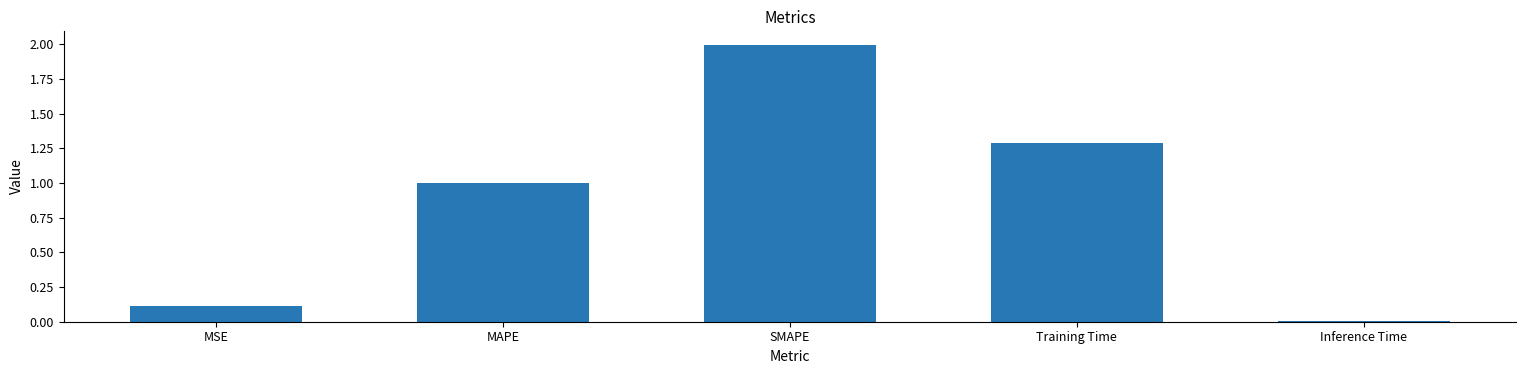

How many categories are shown in the chart?

5